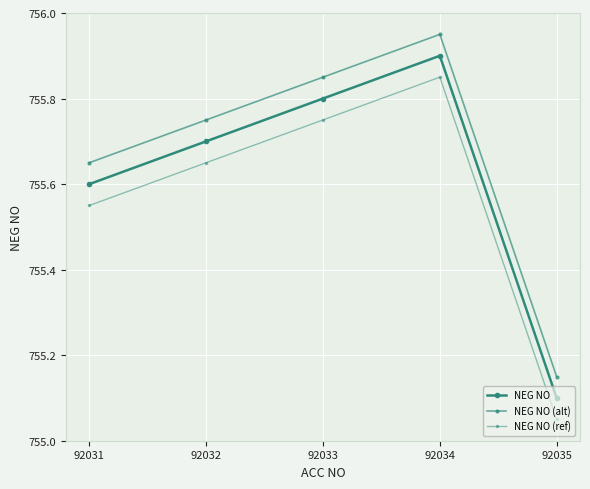

What is the maximum value shown in the chart?

755.9